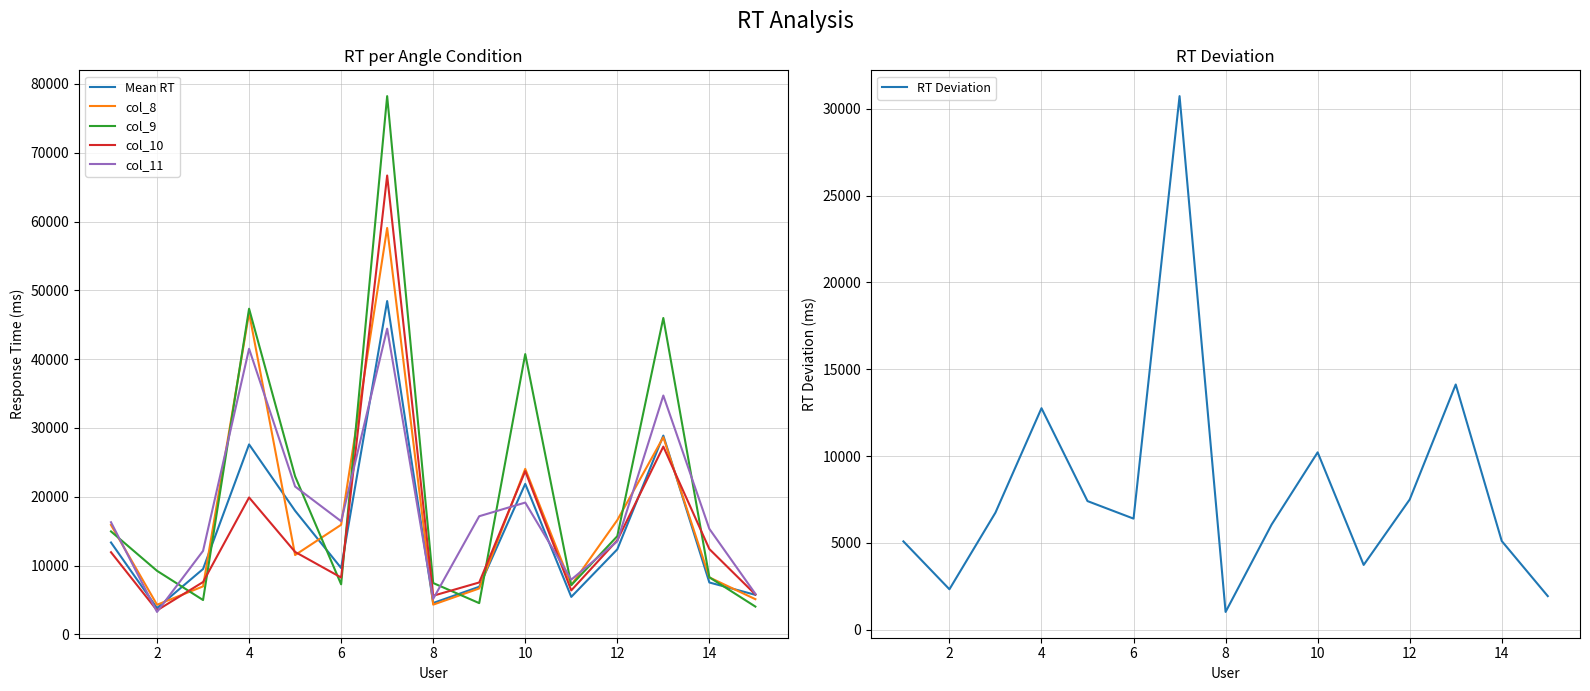

How many lines are shown in the chart?

6